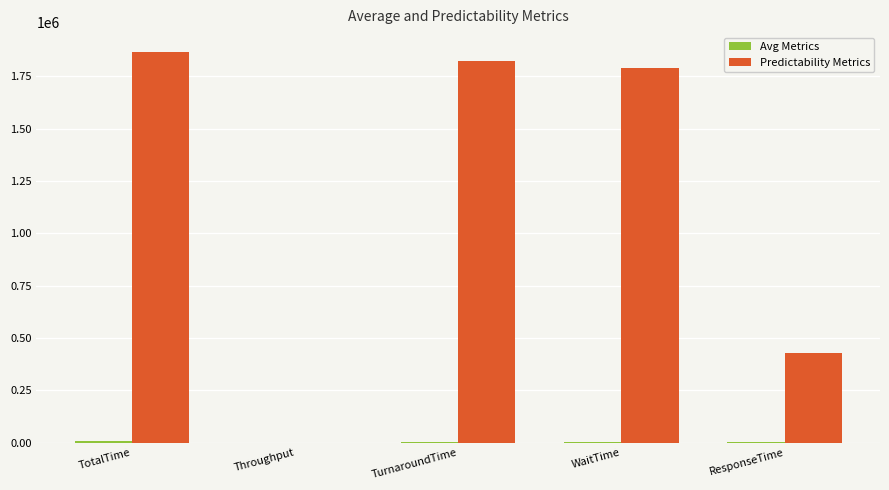

Are the bars grouped side by side (vs. stacked)?

Yes